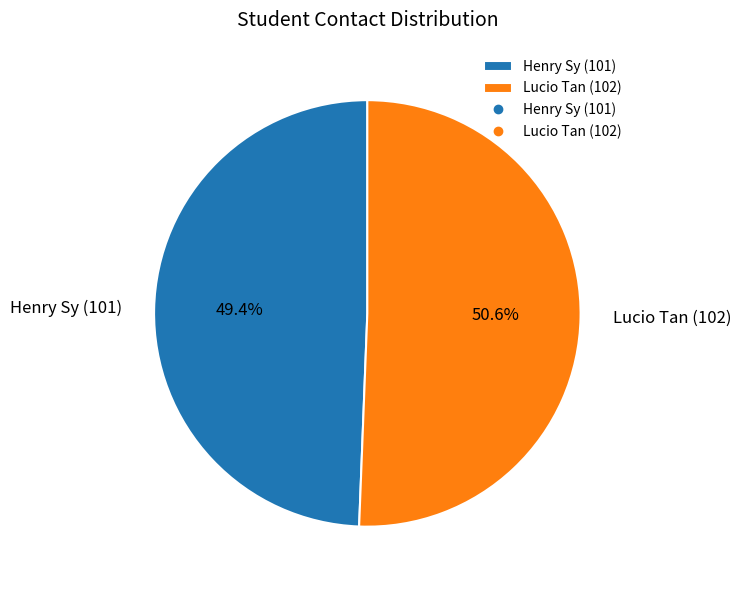

Is it true that Lucio Tan (102) is 51% of the pie?

True